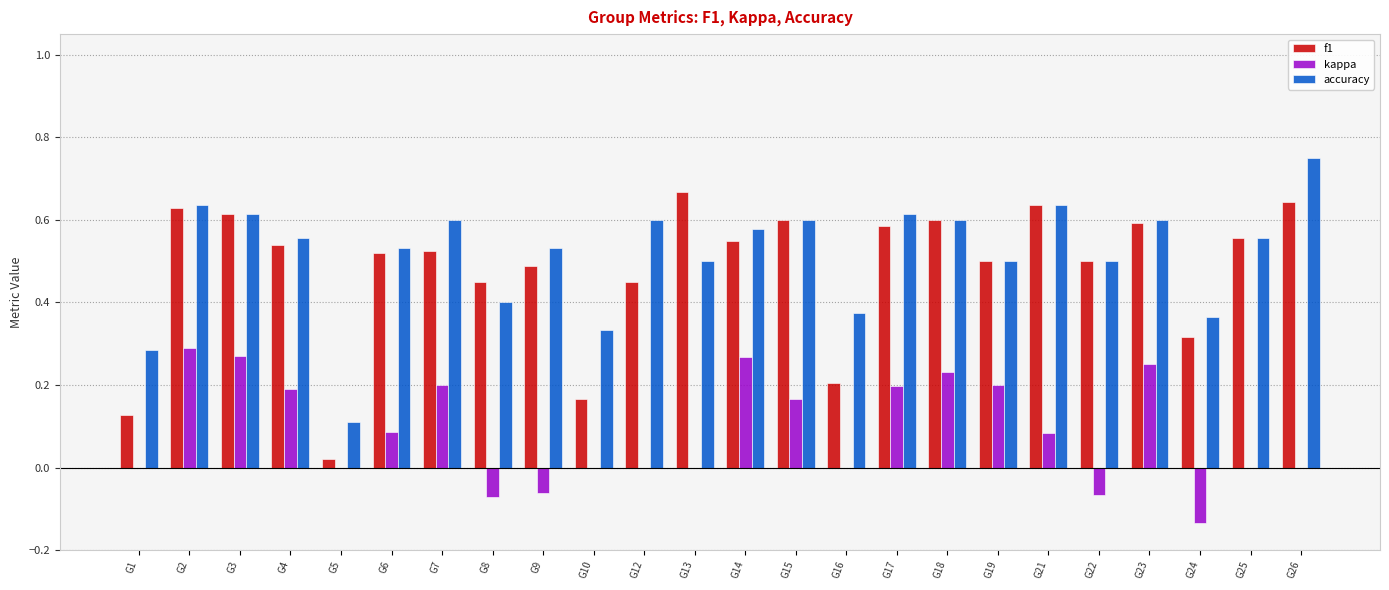

At which label does kappa reach its peak?

G2